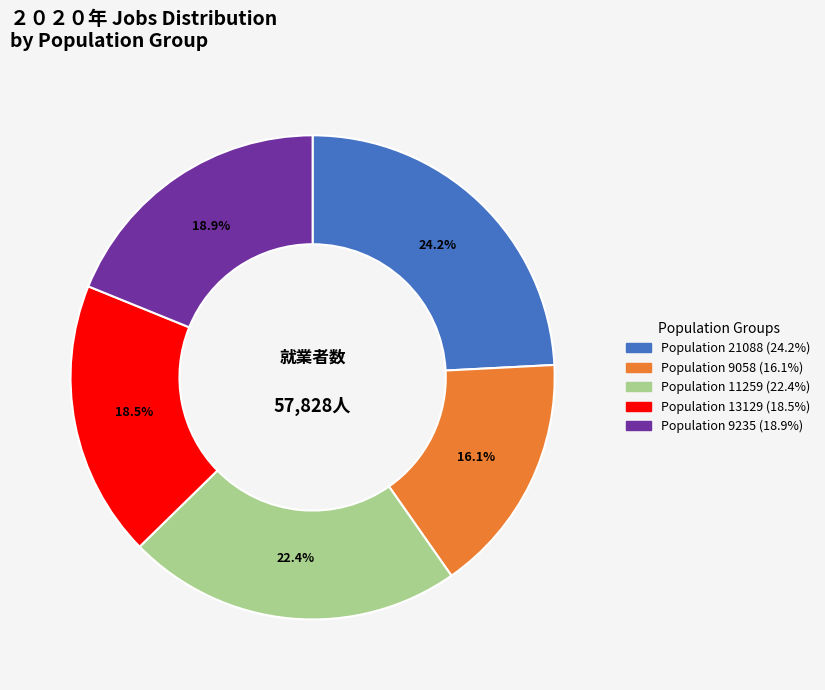

Is there any slice that represents more than half of the pie?

No